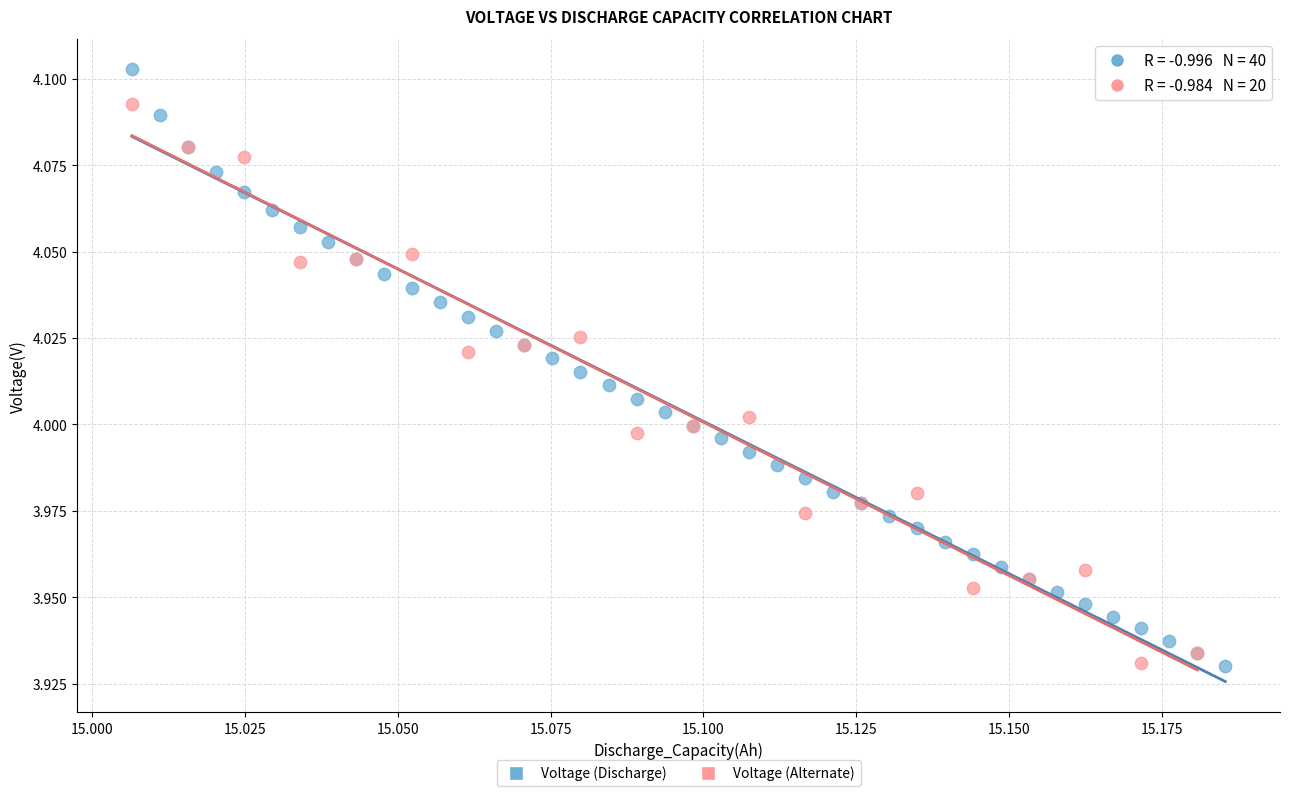

Which series has the largest Y range (max minus min)?

Voltage (Discharge)